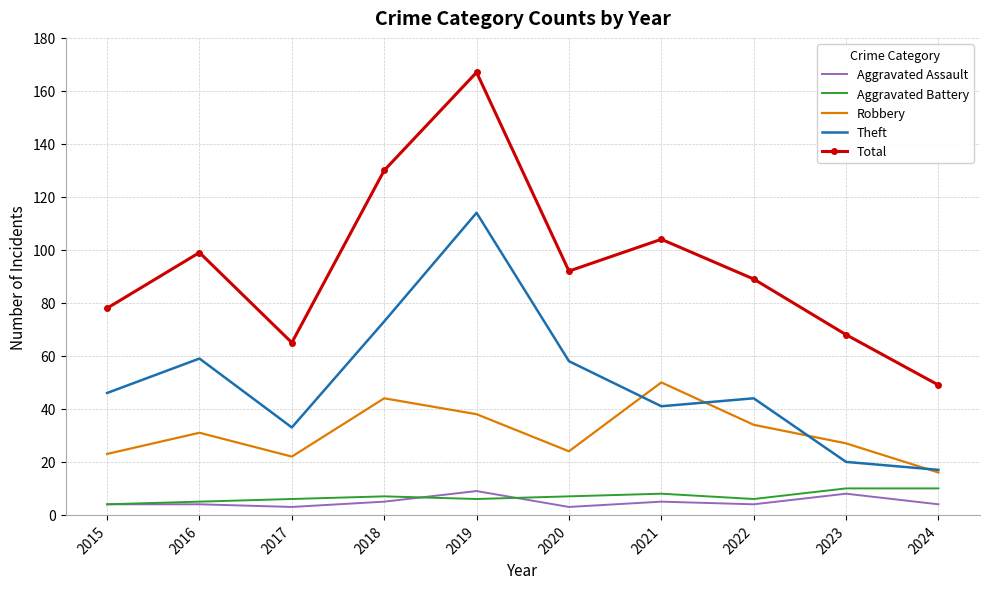

What is the difference between the highest and lowest values at 2023?

60